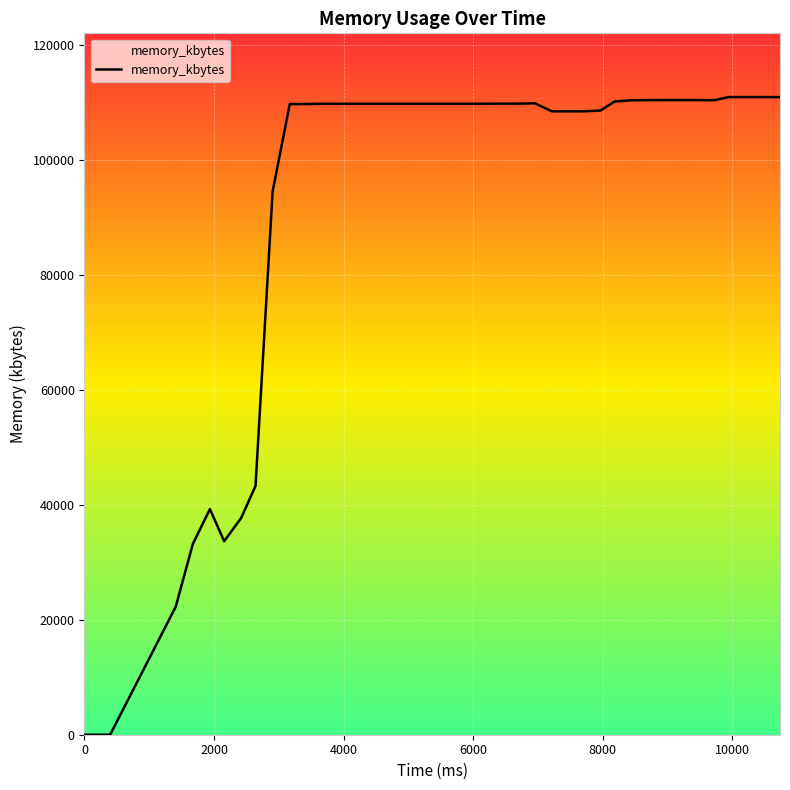

What is the difference between the maximum and minimum values?

110972